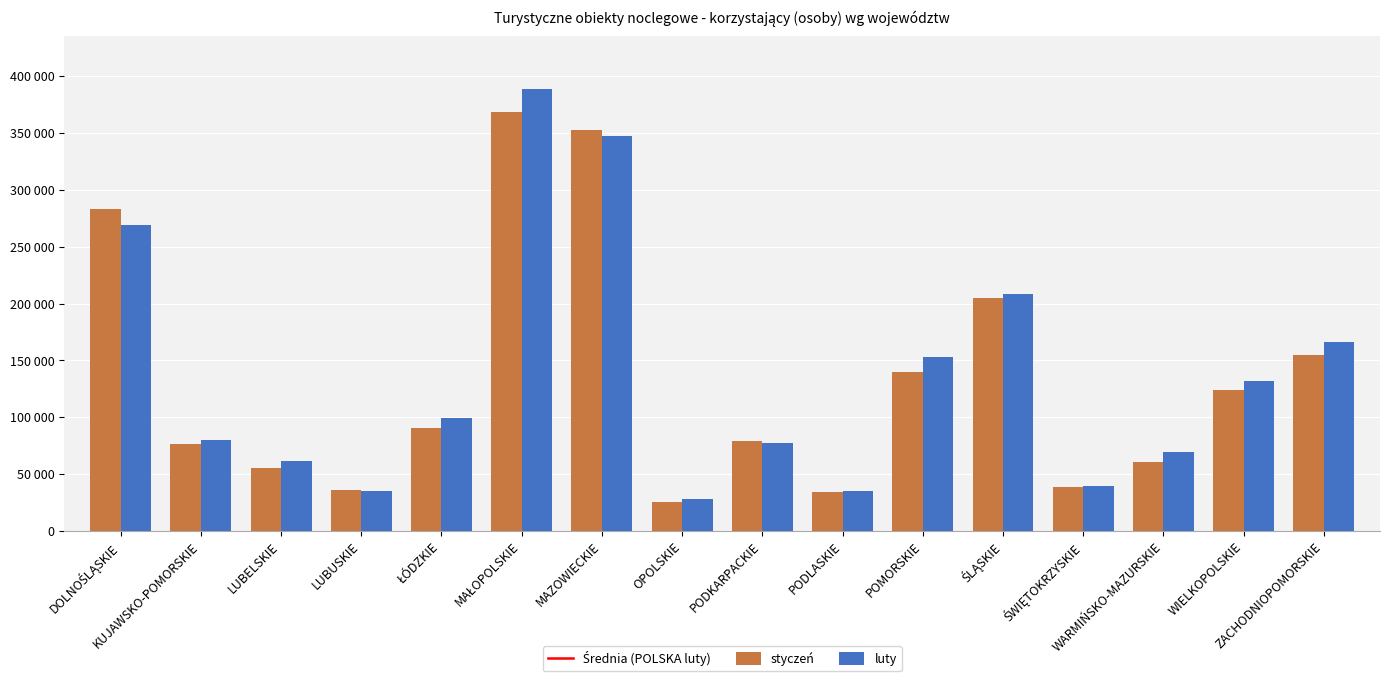

Which series has the largest range (max minus min)?

luty